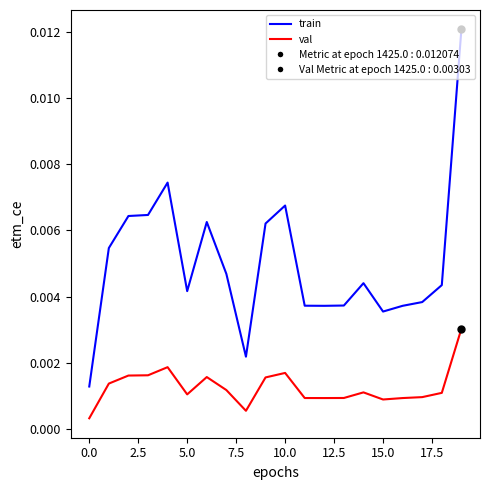

How many lines are shown in the chart?

2